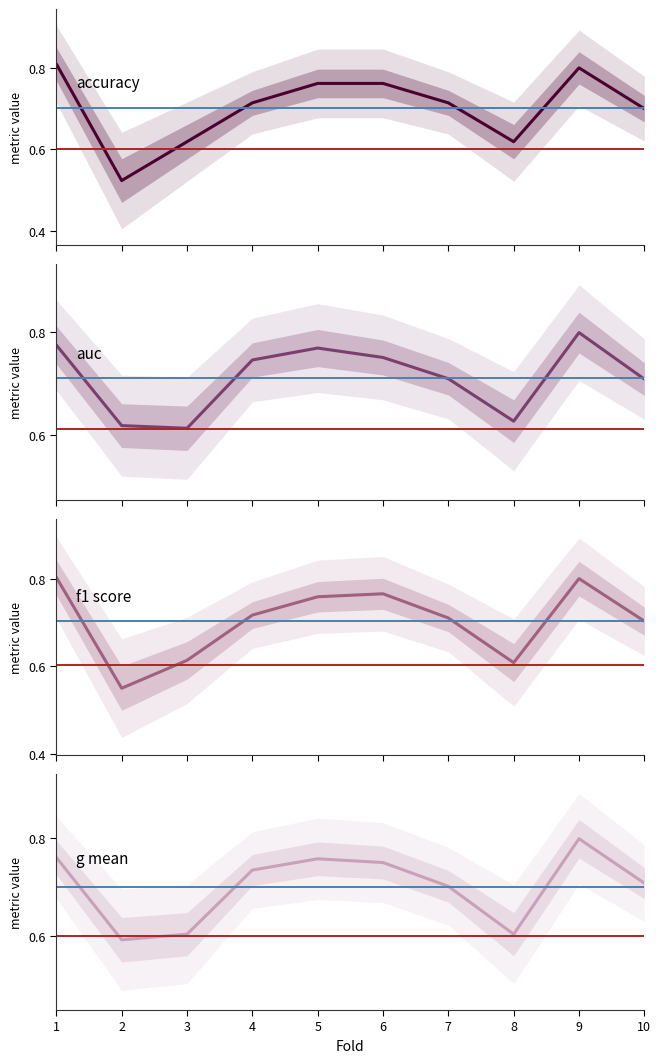

At which label is accuracy closest to 0?

2